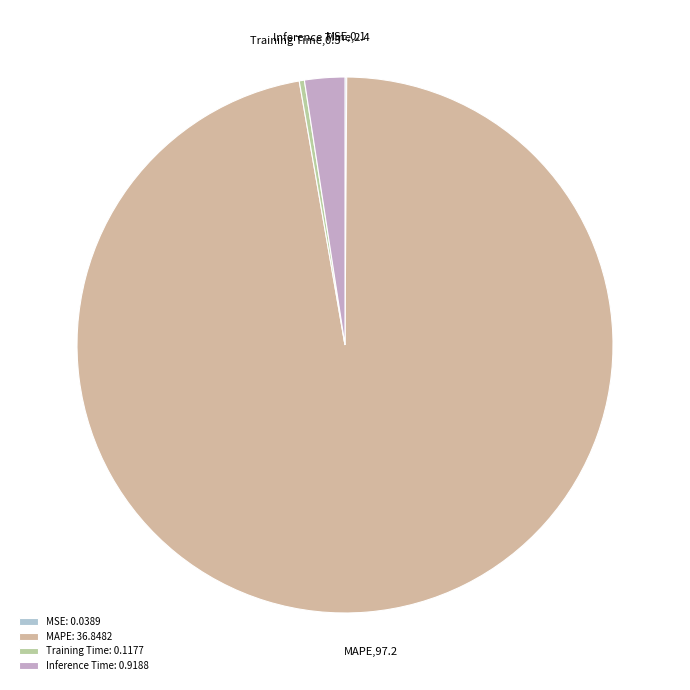

Combined, do MAPE and Training Time account for over 50%?

Yes